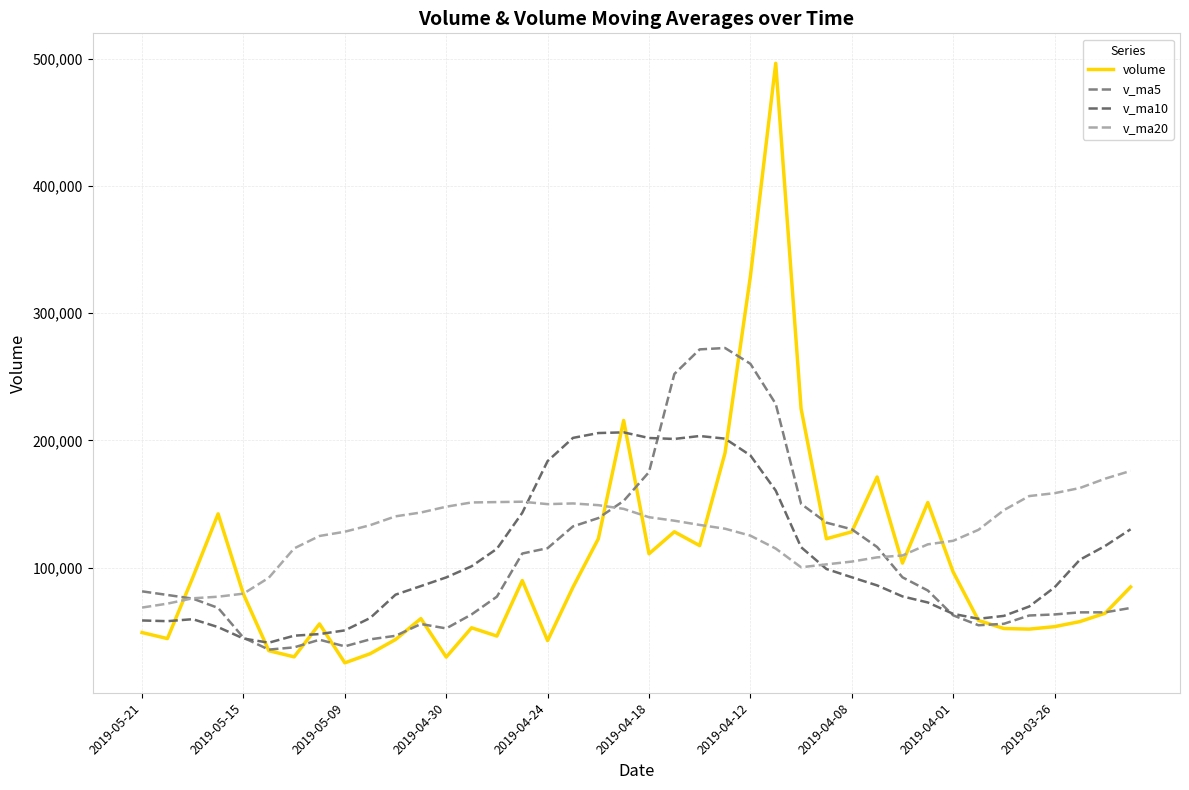

Is this an area chart (filled region under the line)?

No